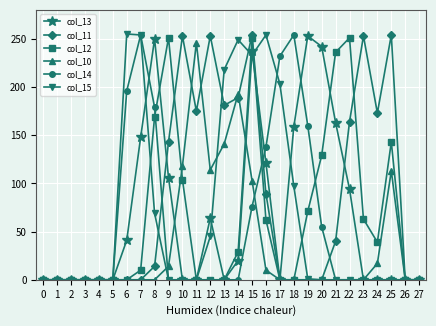

Which series changed the most between 8 and 12?

col_11